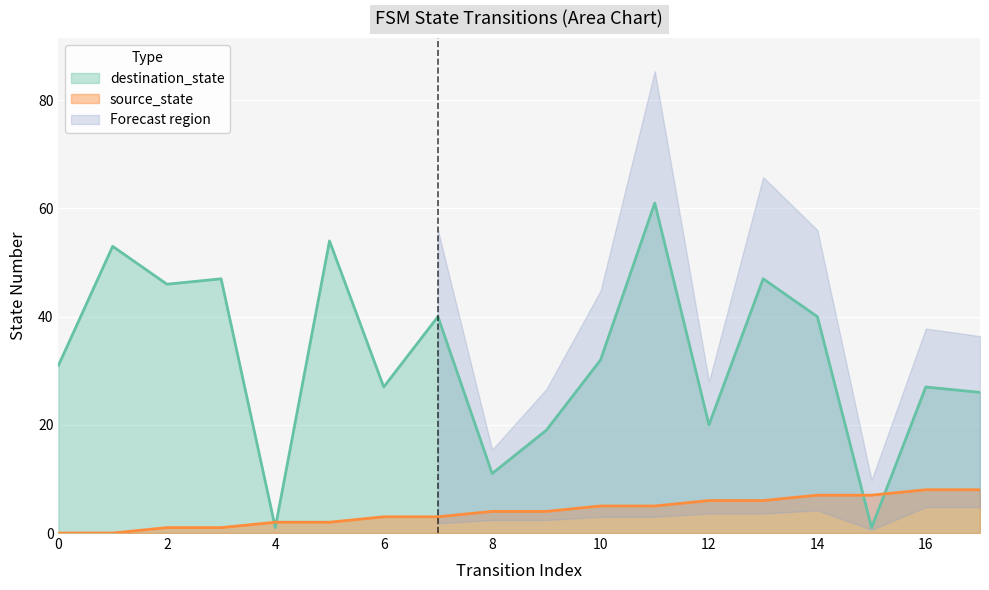

Where does the destination_state series first go above 32?

1